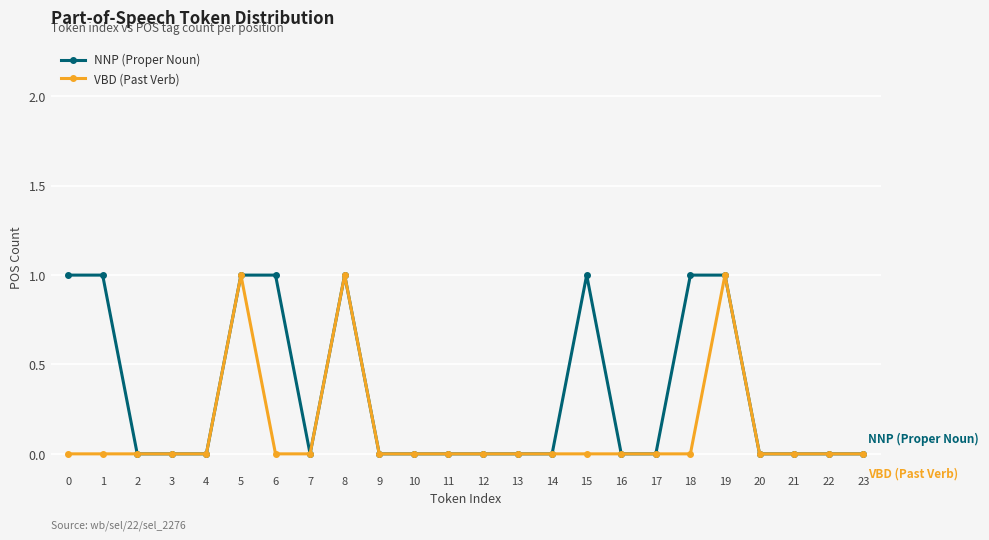

What is the maximum value shown in the chart?

1